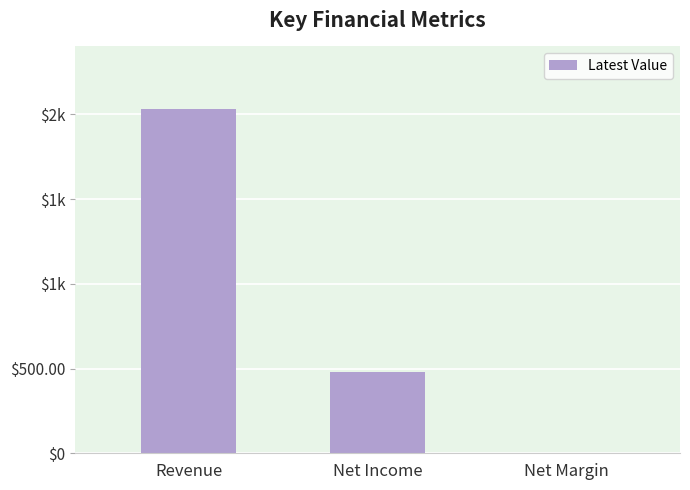

List the labels in order of value, largest first.

Revenue, Net Income, Net Margin